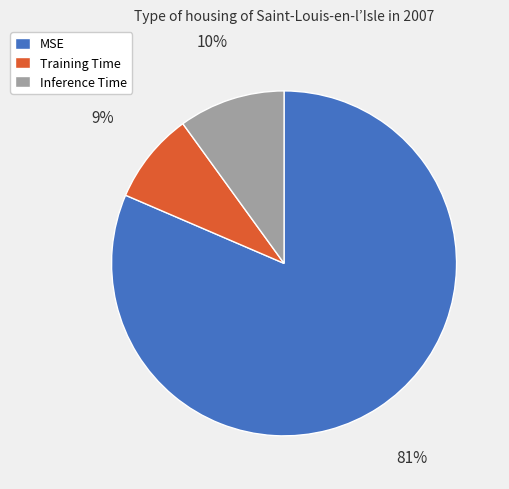

Is it true that MSE is 96% of the pie?

False